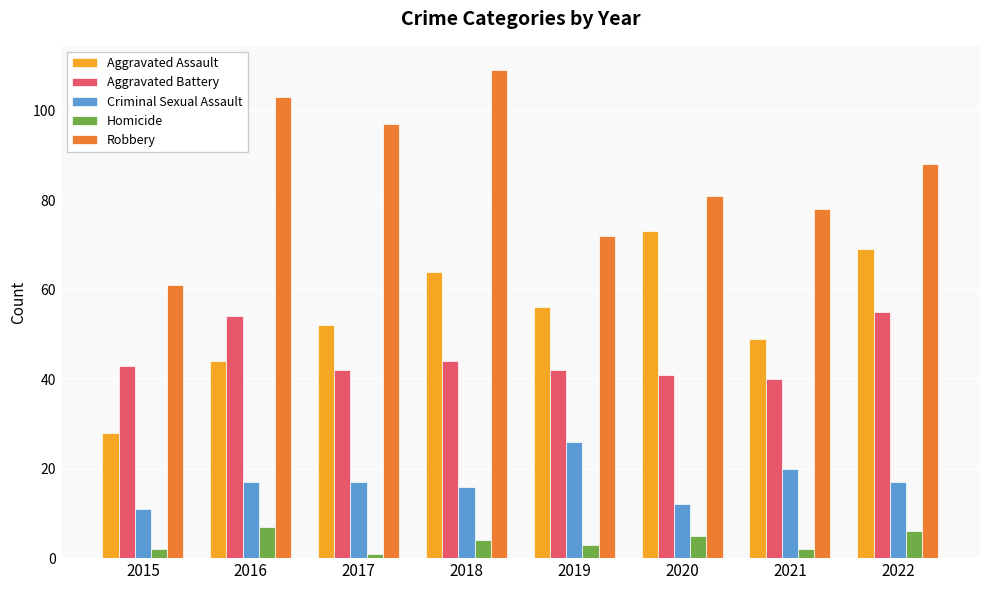

Rank the series at 2016 from lowest to highest value.

Homicide, Criminal Sexual Assault, Aggravated Assault, Aggravated Battery, Robbery